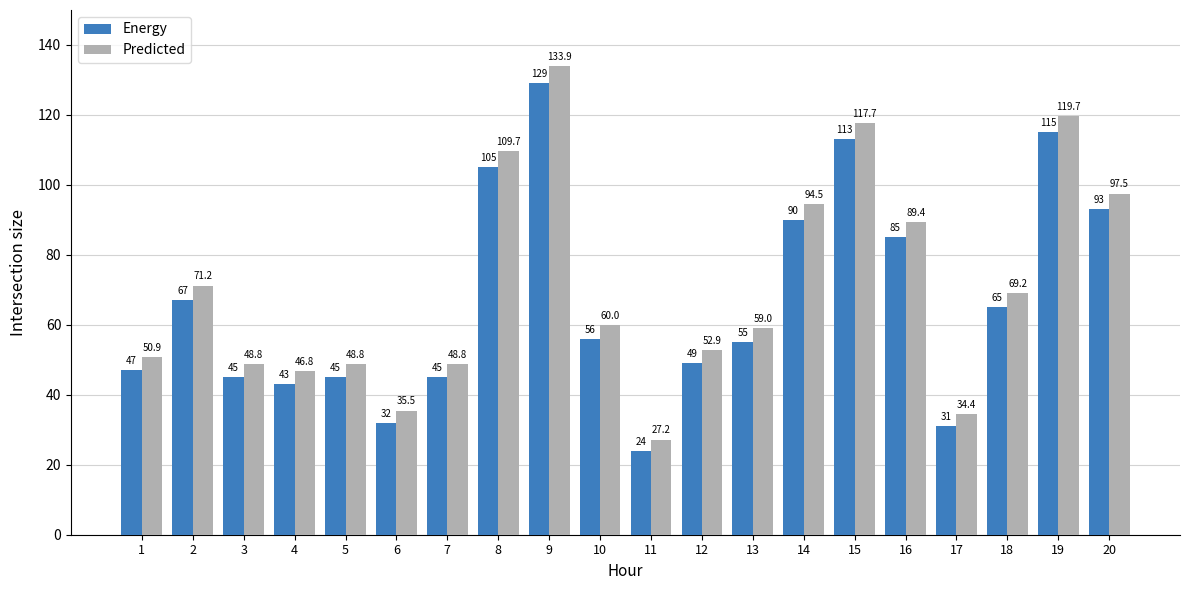

Which label corresponds to the largest value in the chart?

9